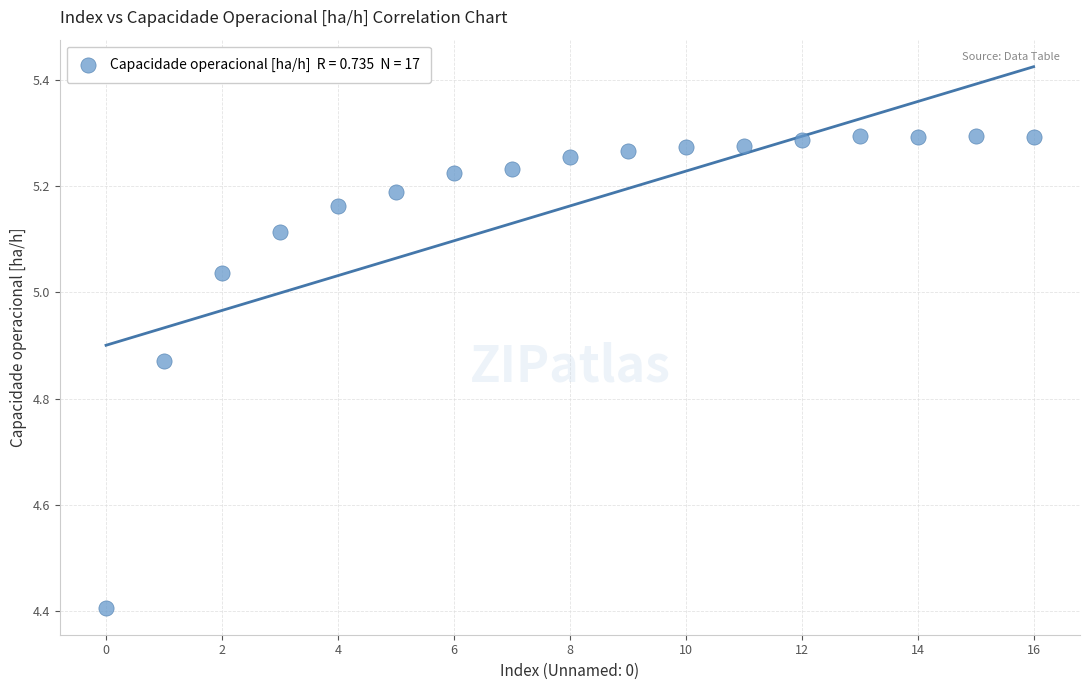

What Y value in the scatter plot is closest to 4?

4.4